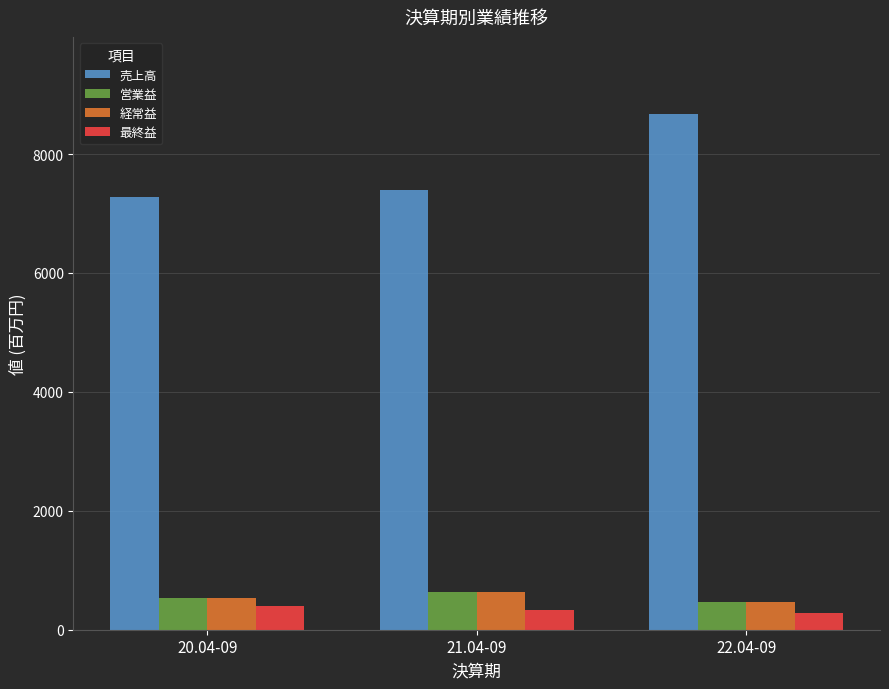

What is the difference between the maximum and minimum values in the 売上高 series?

1399